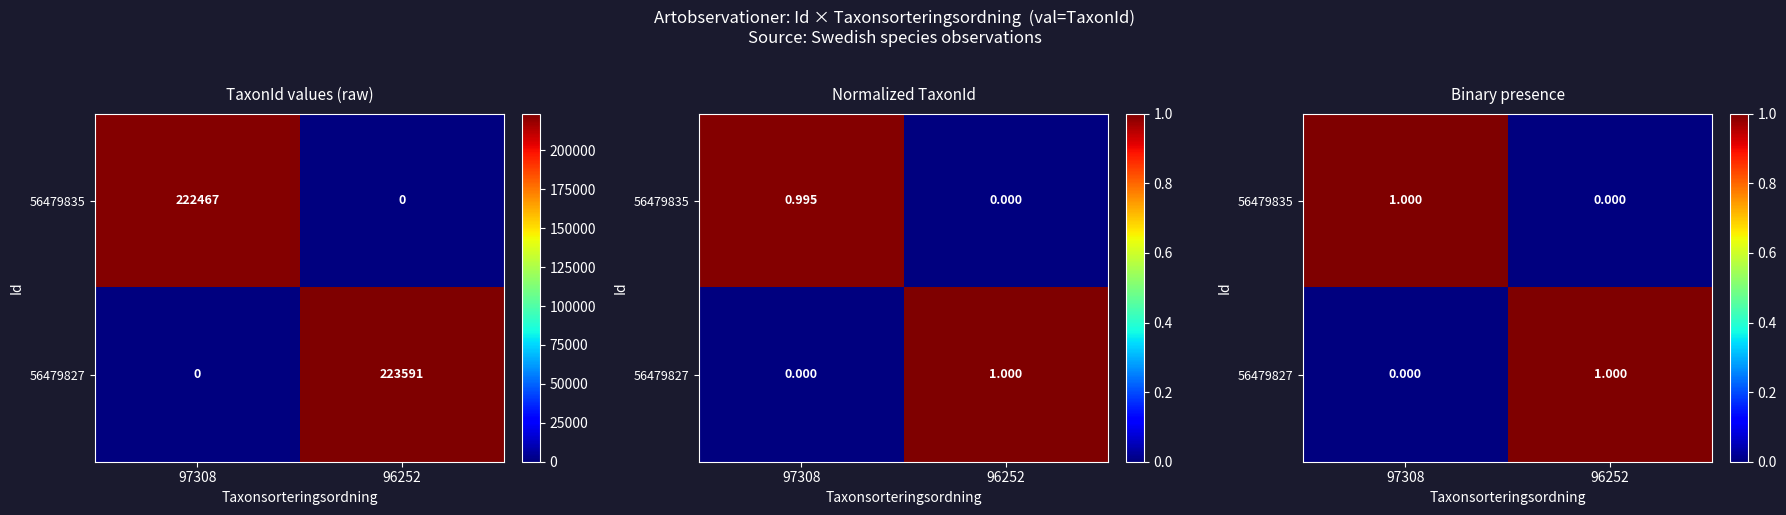

Which category has the lowest value in the 56479835 series?

96252